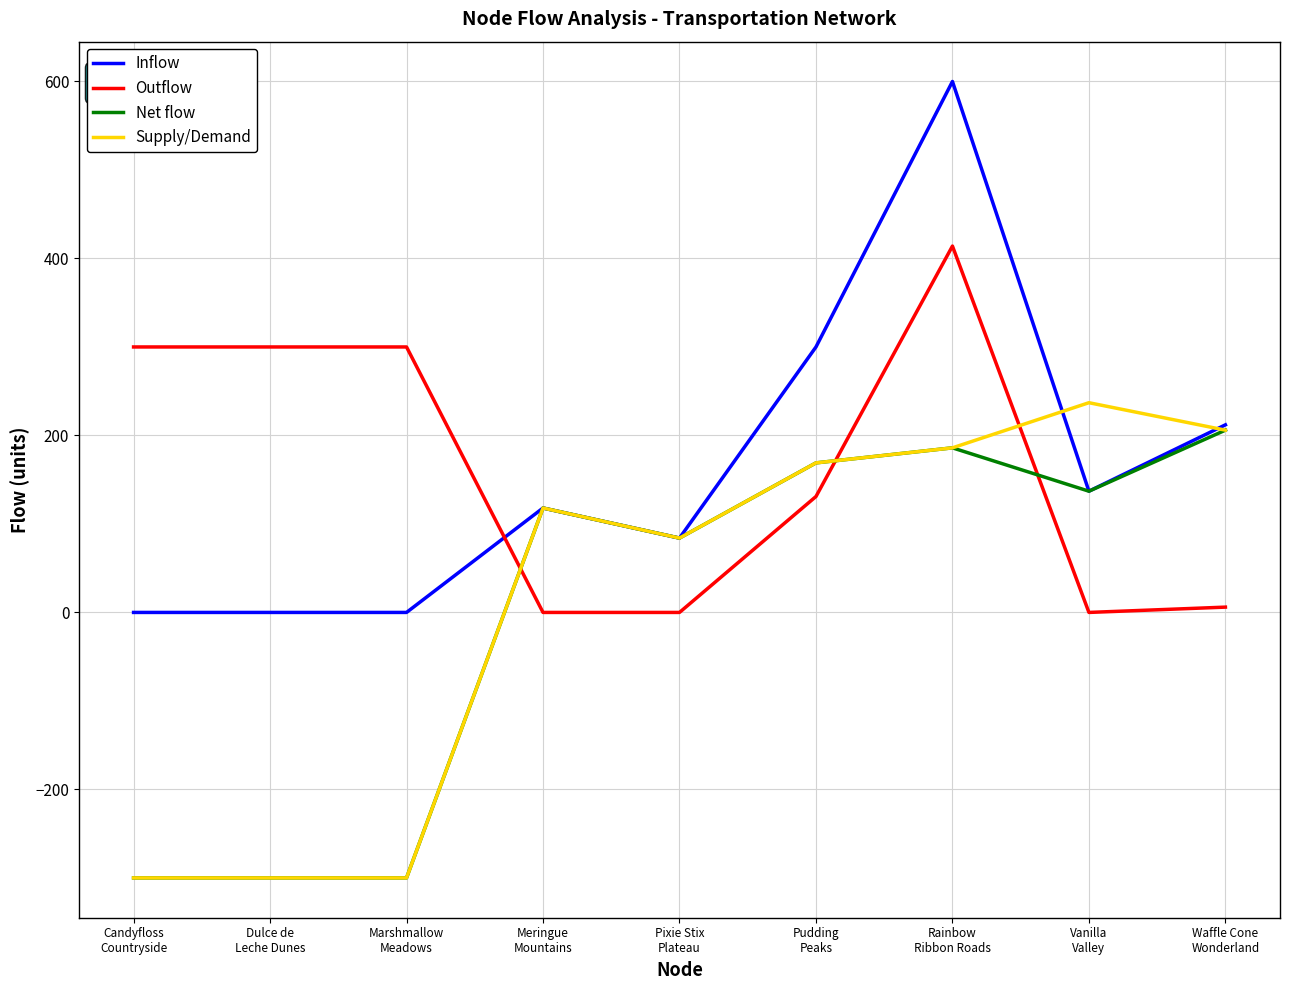

How many times do Inflow and Outflow cross each other?

1